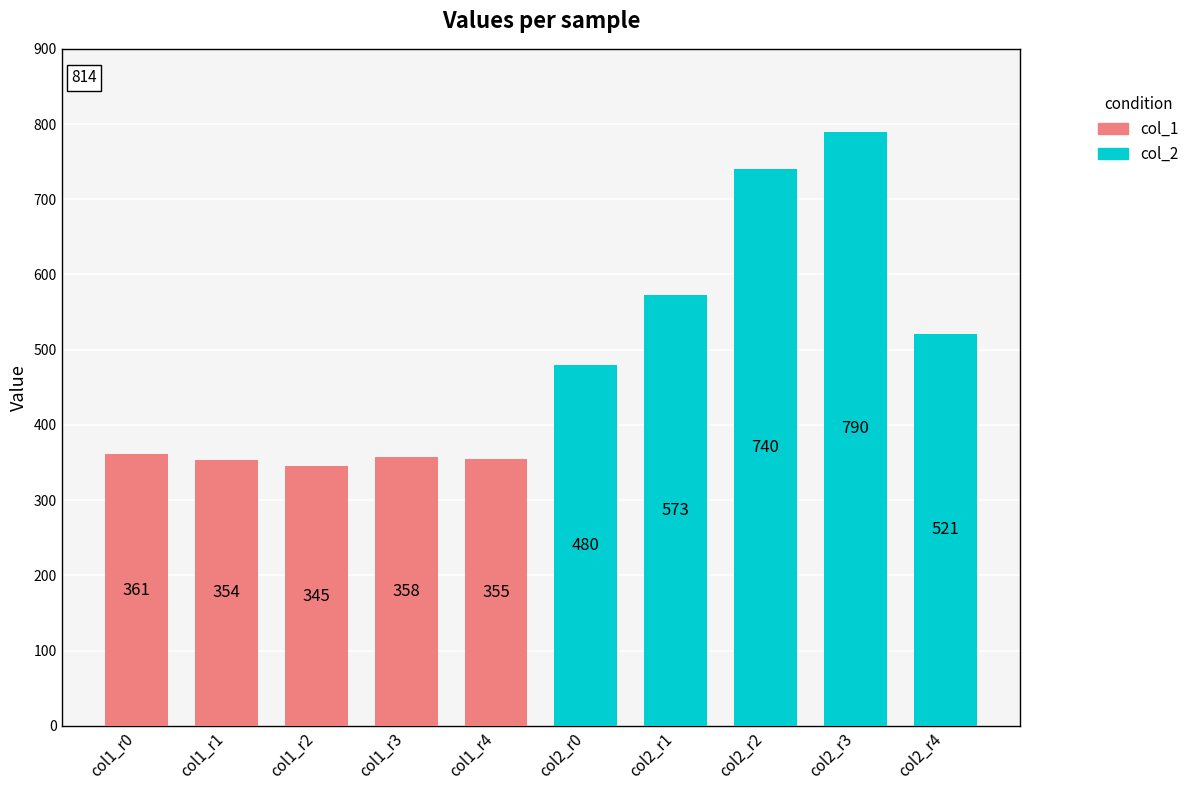

Which has a higher value, col1_r1 or col1_r2?

col1_r1